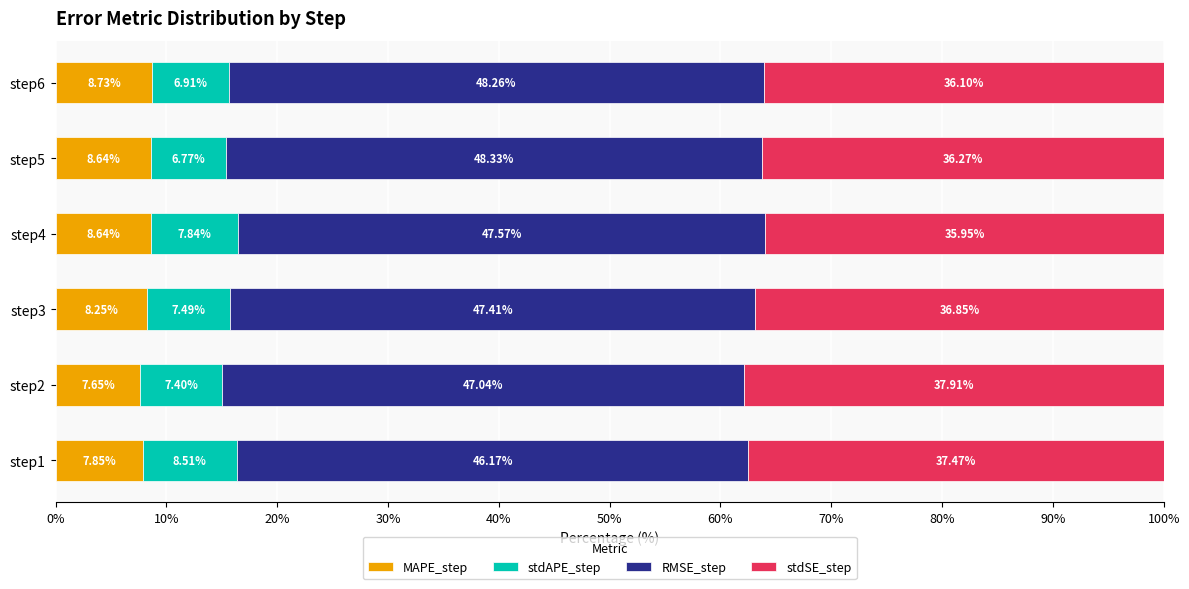

What is the total value across all series at step3?

100.0